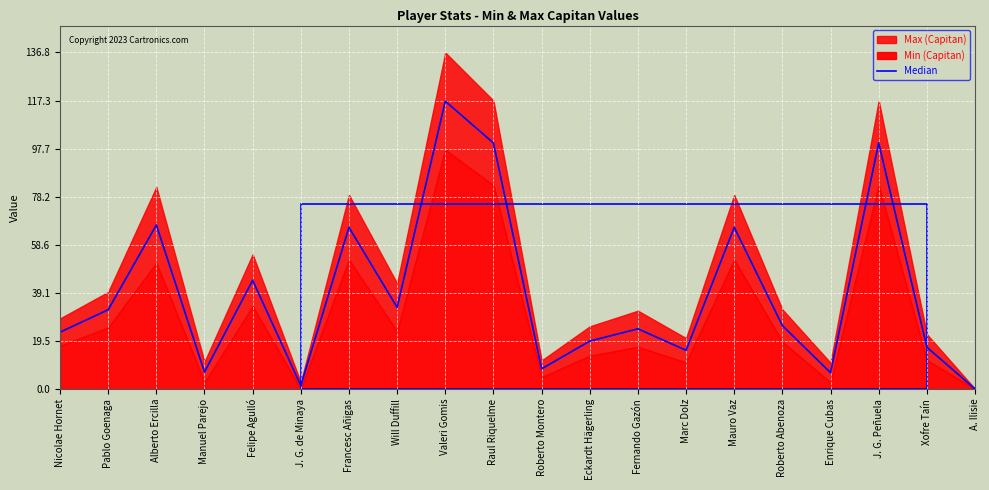

List the labels in order of value, smallest first.

A. Ilisie, J. G. de Minaya, Enrique Cubas, Manuel Parejo, Roberto Montero, Marc Dolz, Xofre Taín, Eckardt Hägerling, Nicolae Hornet, Fernando Gazón, Roberto Abenoza, Pablo Goenaga, Will Duffill, Felipe Agulló, Francesc Añigas, Mauro Vaz, Alberto Ercilla, Raul Riquelme, J. G. Peñuela, Valeri Gomis